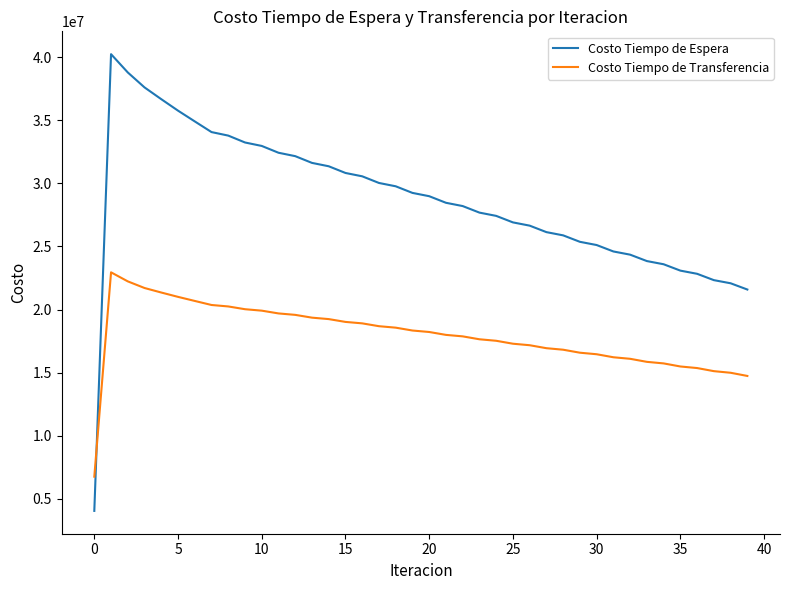

List the series in order of their overall mean, highest first.

Costo Tiempo de Espera, Costo Tiempo de Transferencia